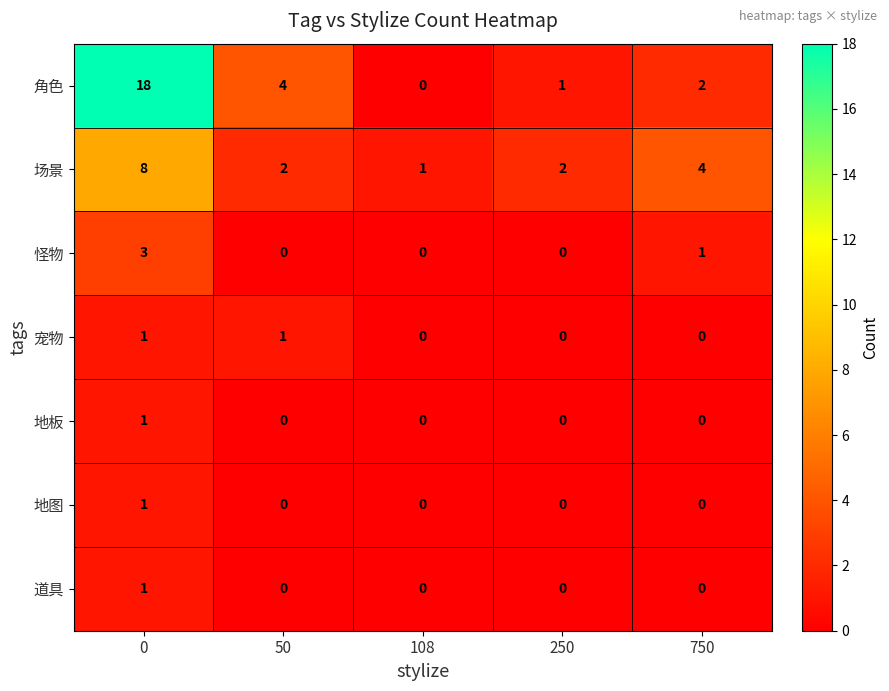

What is the spread (max minus min) of values at 0?

17